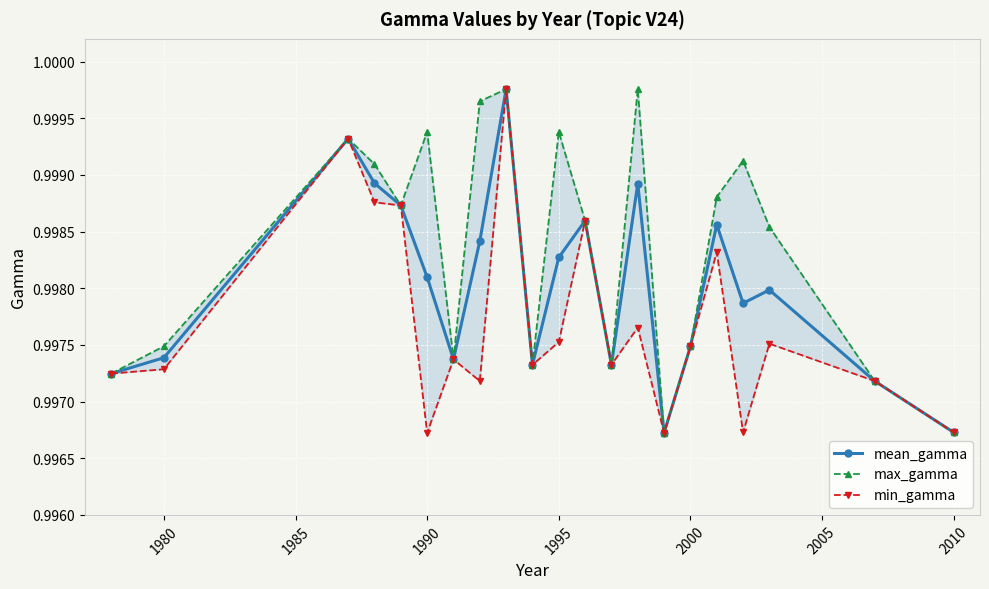

True or false: mean_gamma has more than 2 points higher than both neighbors.

True